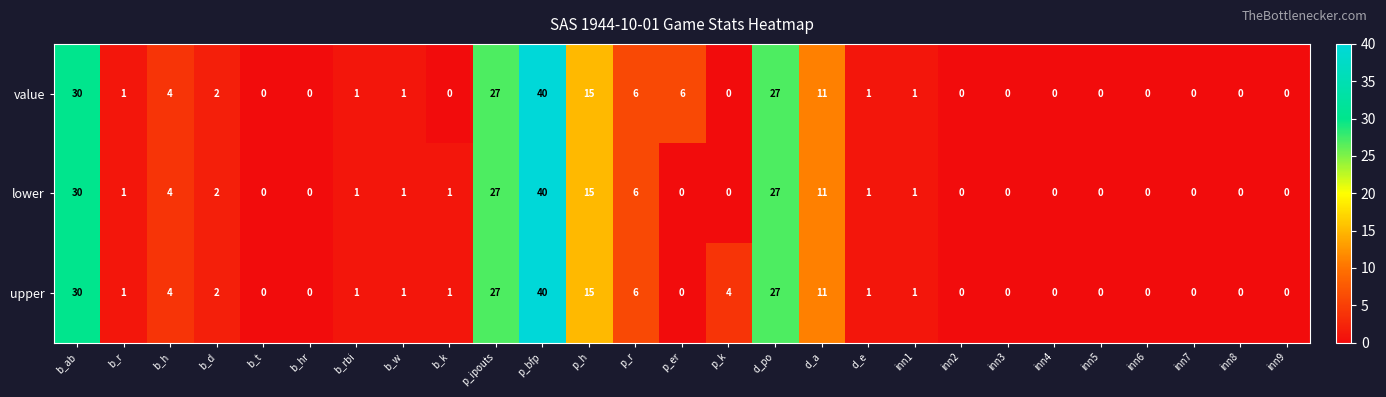

How many distinct data groups are displayed?

3